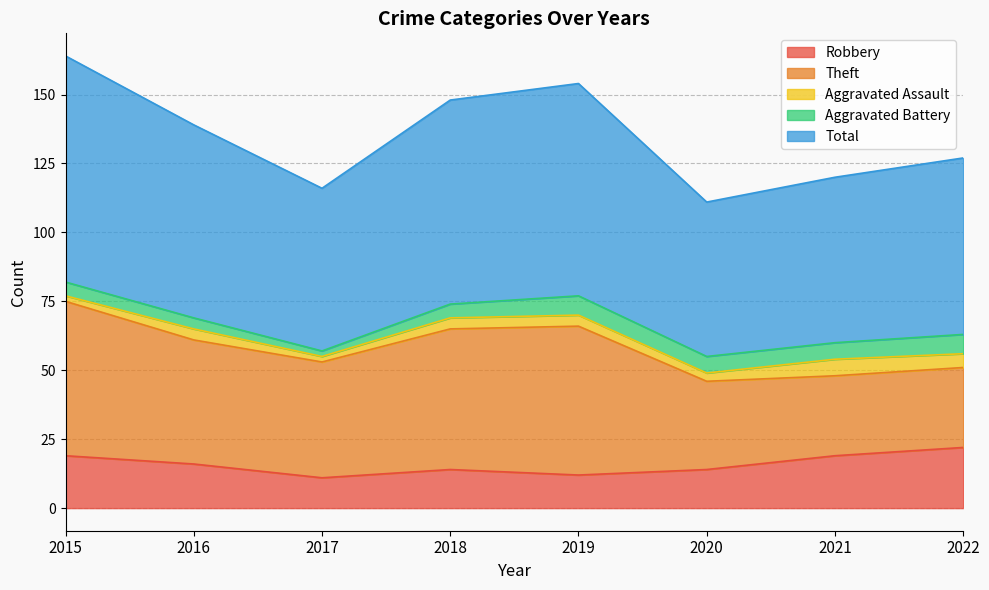

What is the value of the Robbery point at the 1st from the left?

19